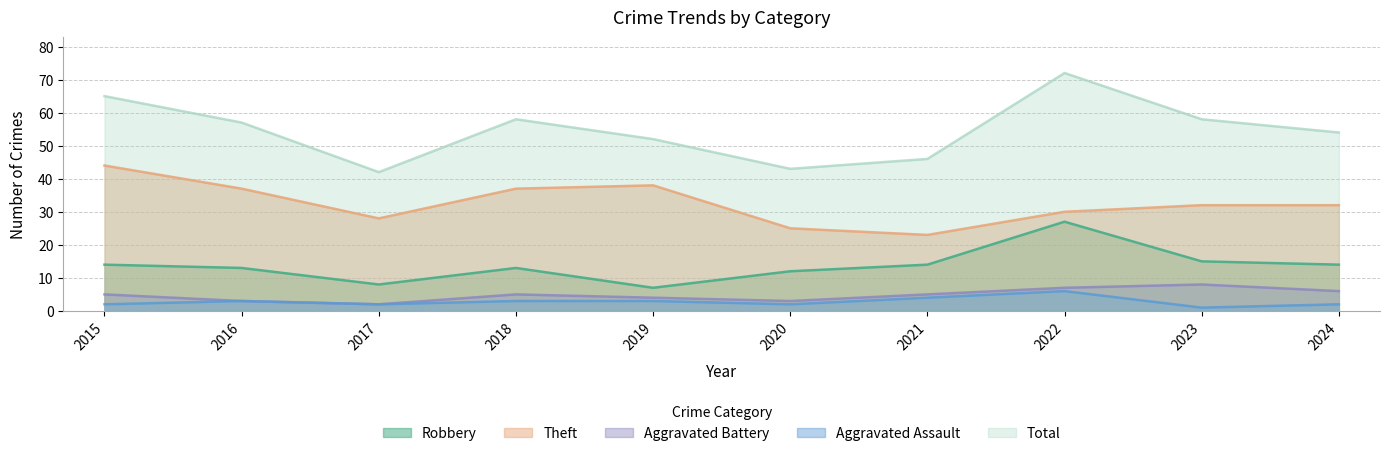

At which category does Robbery reach its first local valley?

2017